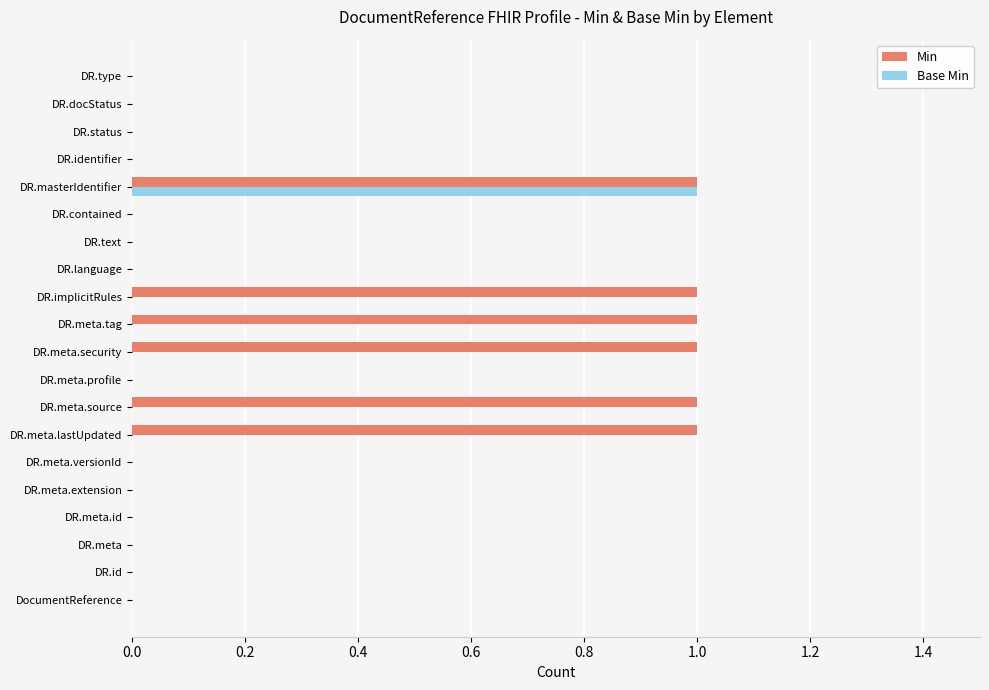

What are all the series names shown in the legend?

Min, Base Min